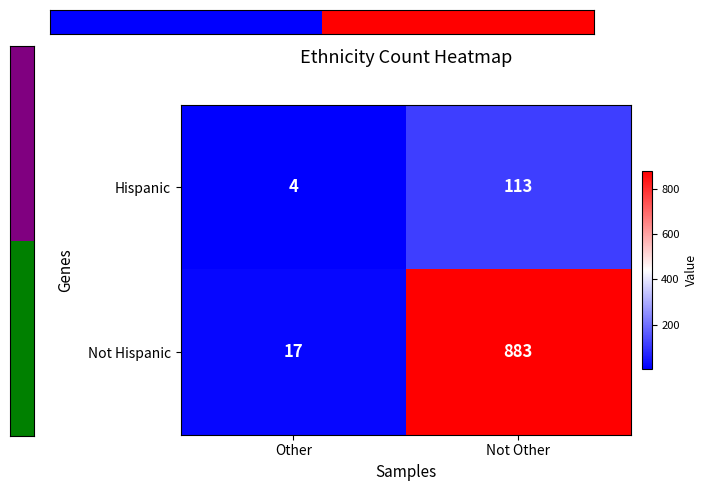

At which label is Not Hispanic closest to 450?

Other